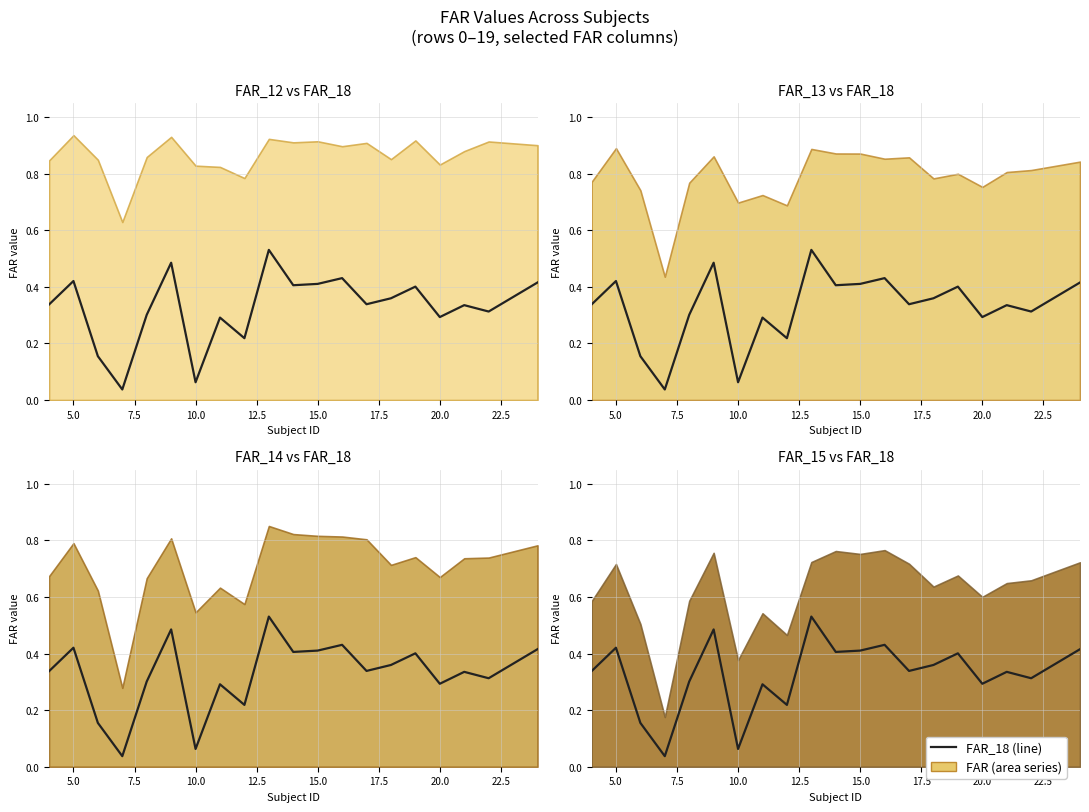

What is the difference between the maximum and minimum values?

0.5